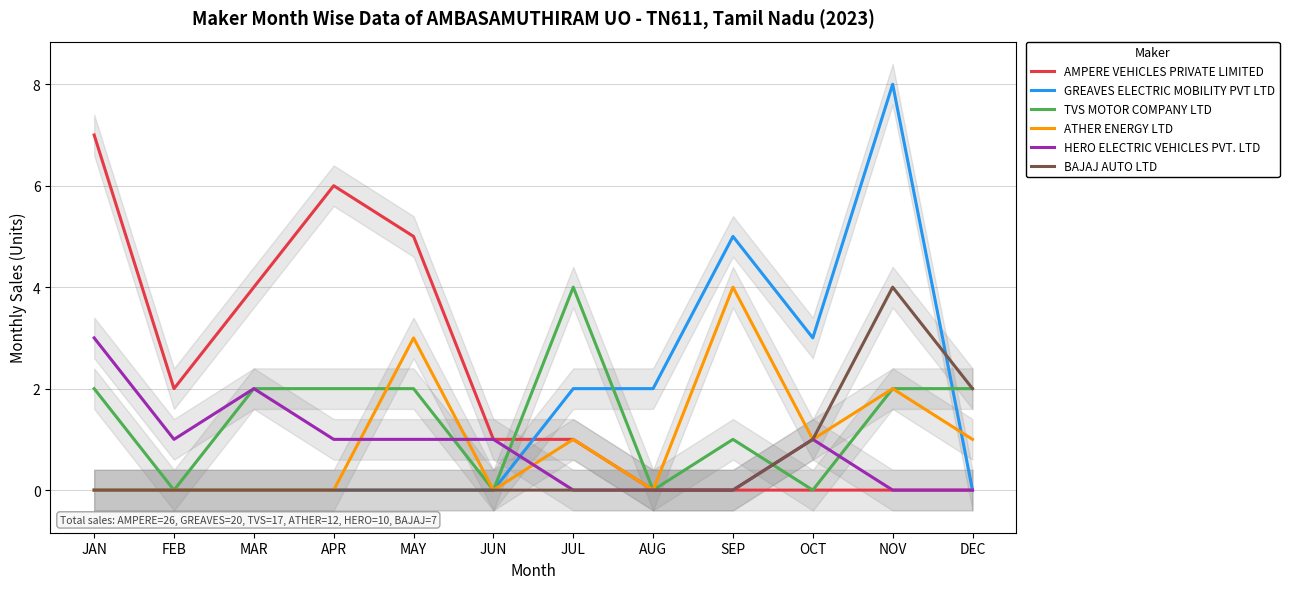

Count the number of data series in this chart.

6